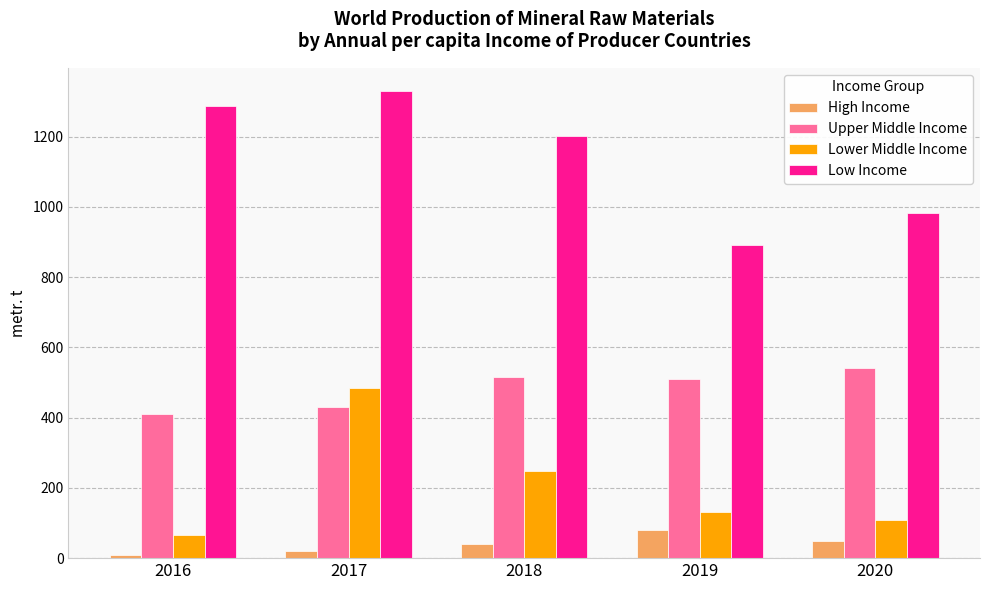

What is the difference between the Low Income values at 2020 and 2017?

347